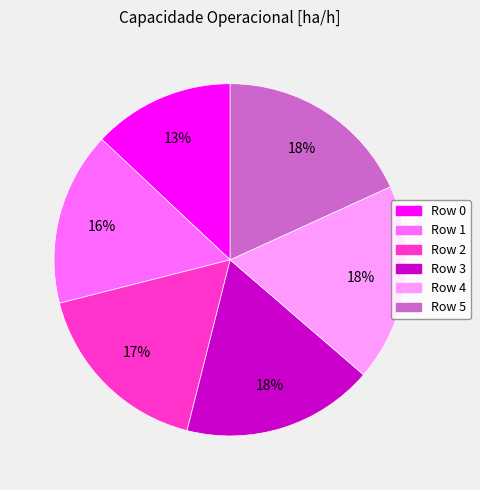

How many slices are in this pie chart?

6